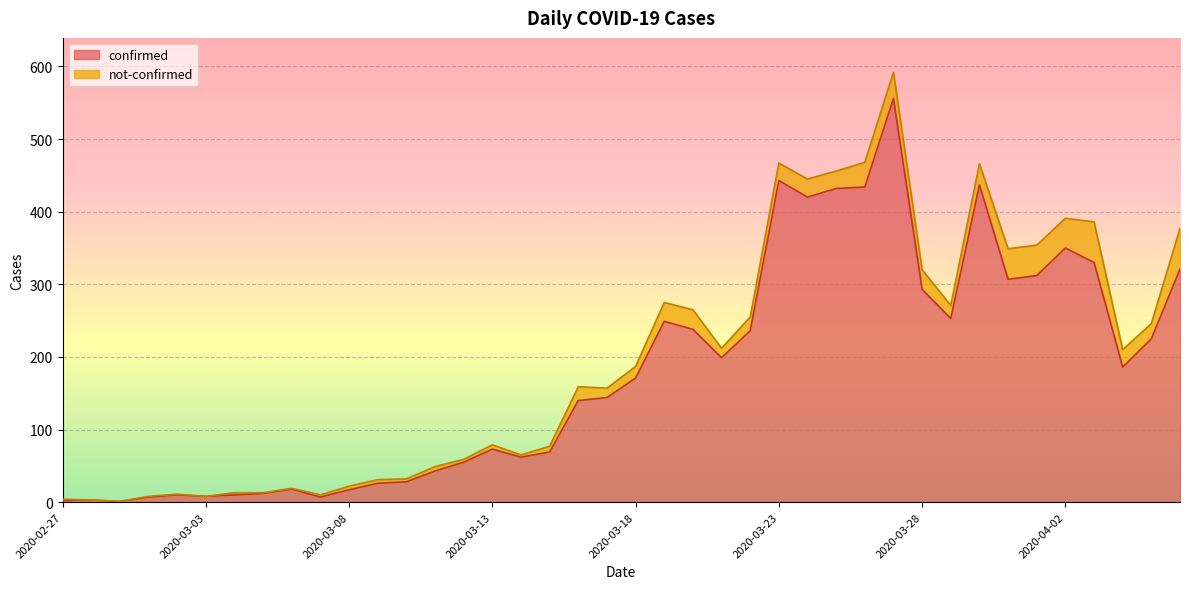

Which label corresponds to the smallest value in the chart?

2020-02-29